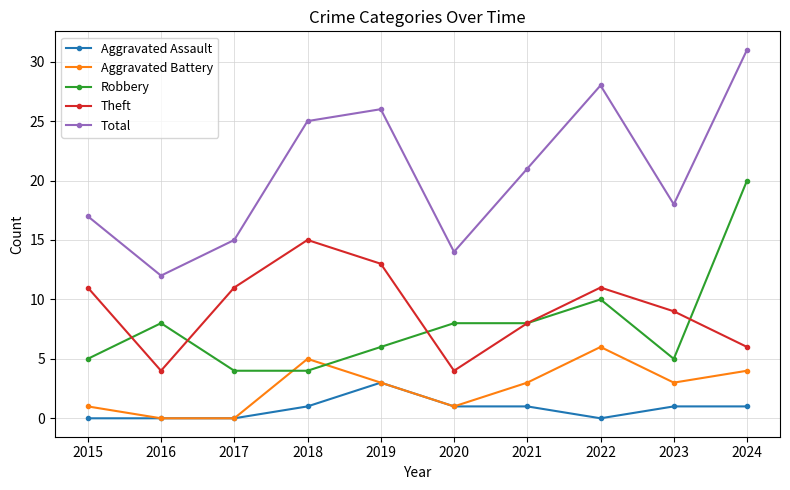

Is it true that Theft equals 3 at 2017?

False